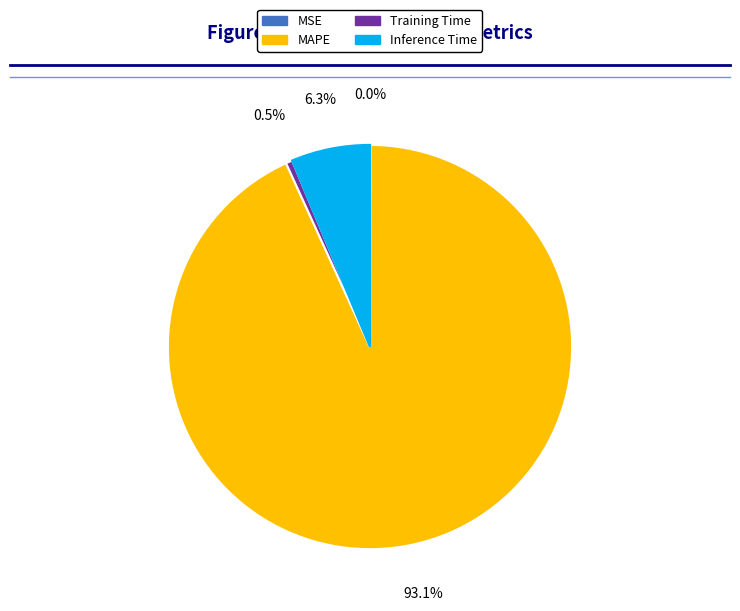

Which category accounts for the majority?

MAPE